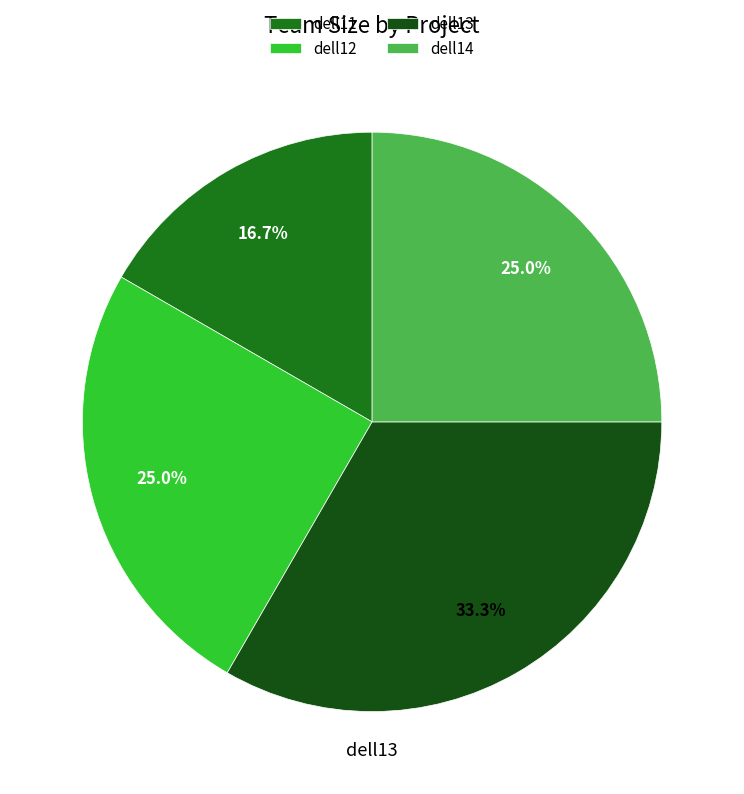

To the nearest percent, what is the combined percentage of dell13 and dell12?

58%